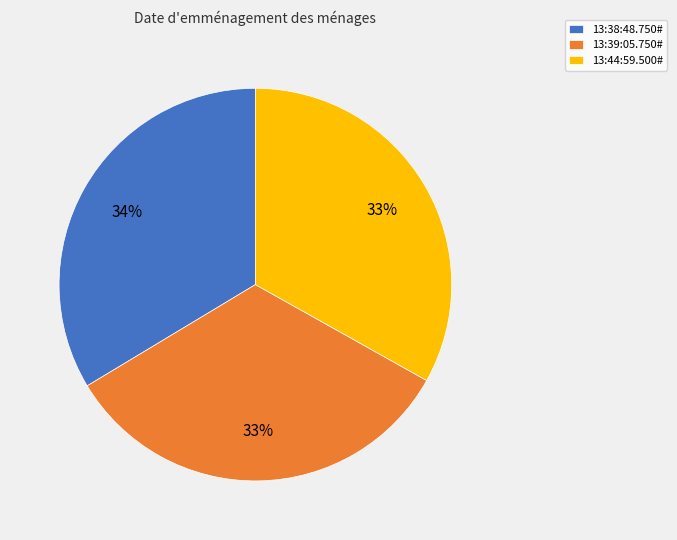

What percentage is the 13:44:59.500# slice, to the nearest percent?

33%